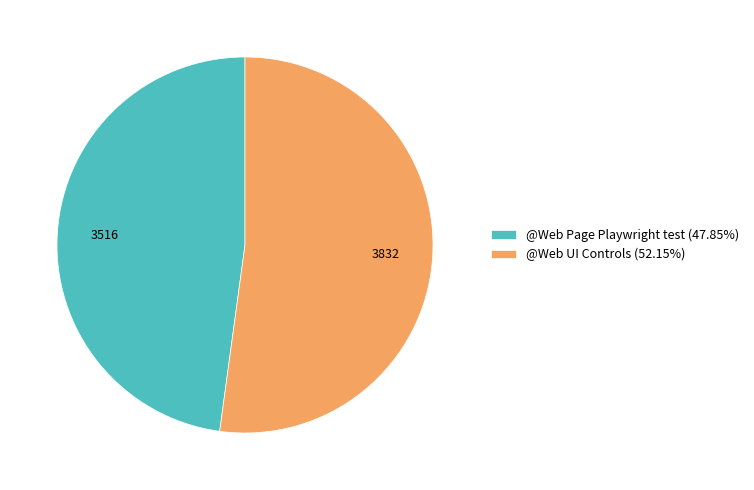

Which slice is the smallest?

@Web Page Playwright test